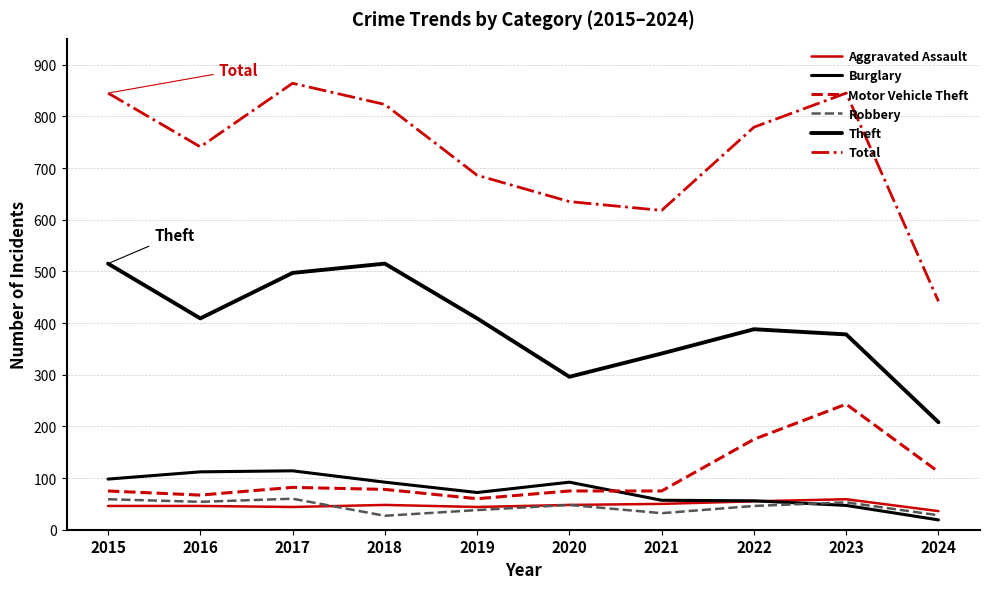

At 2024, list the series in order from largest to smallest.

Total, Theft, Motor Vehicle Theft, Aggravated Assault, Robbery, Burglary